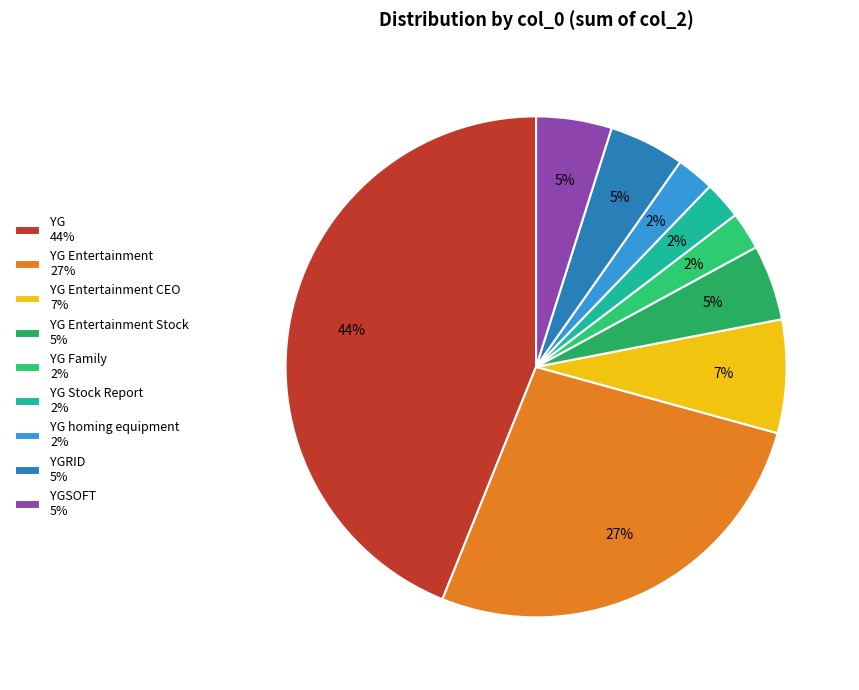

How many segments does this pie chart have?

9